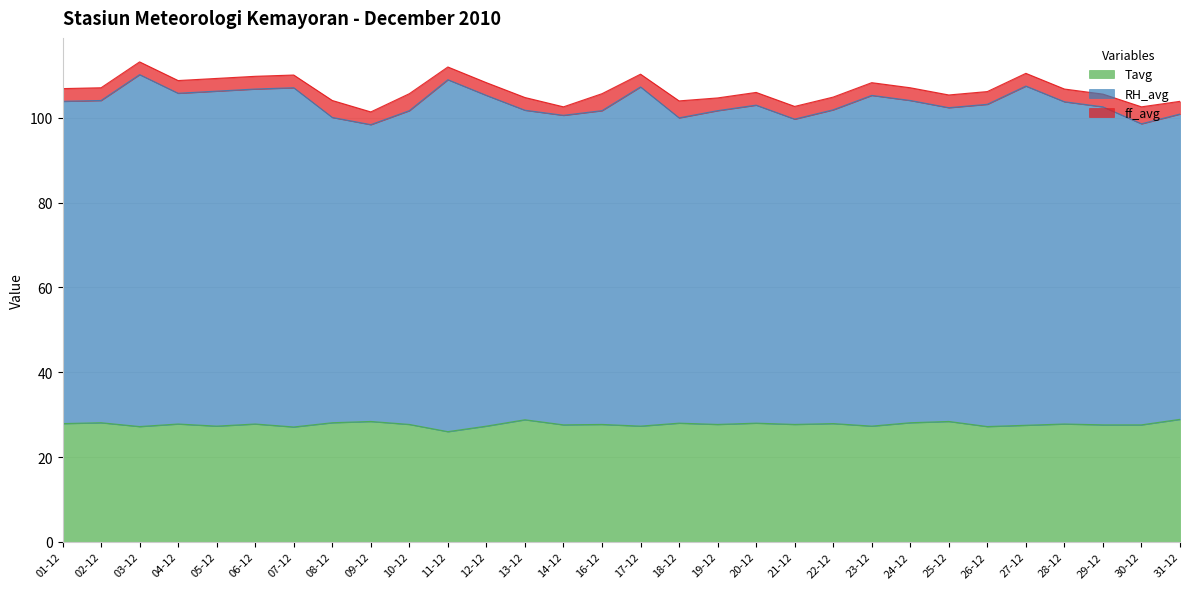

How many categories are shown in the chart?

30